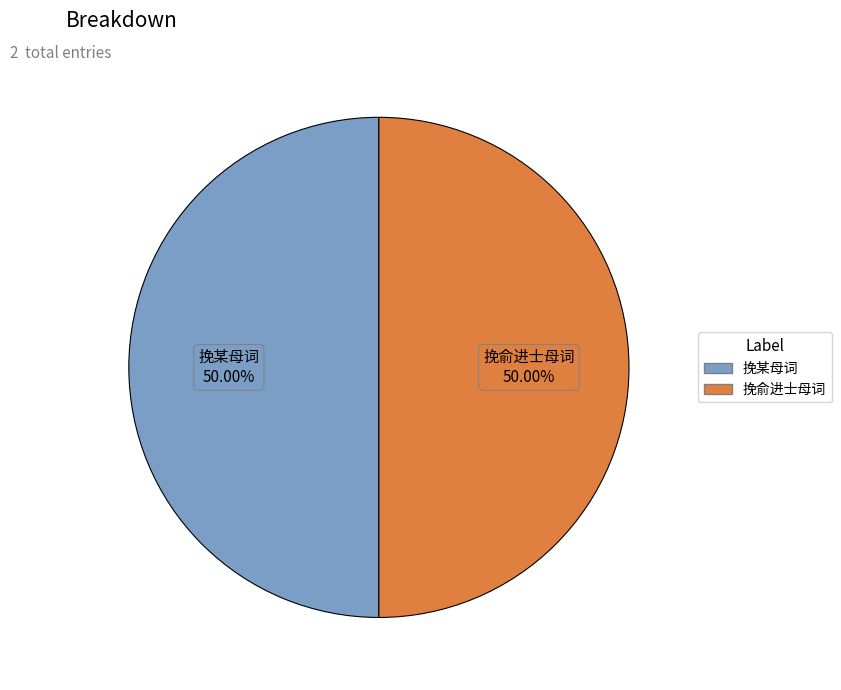

True or false: 挽某母词 accounts for 43% of the total.

False